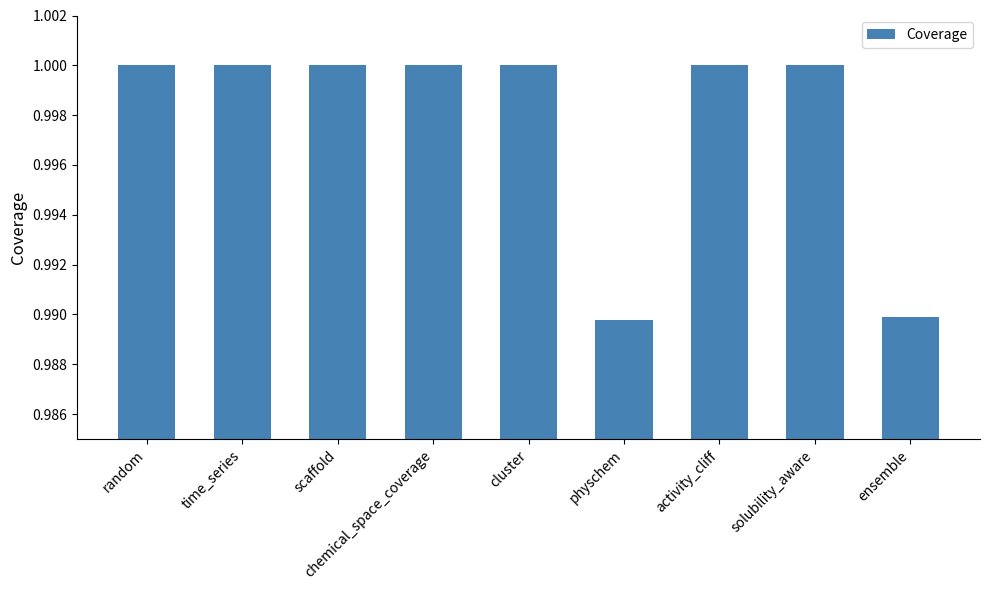

How many categories are shown in the chart?

9